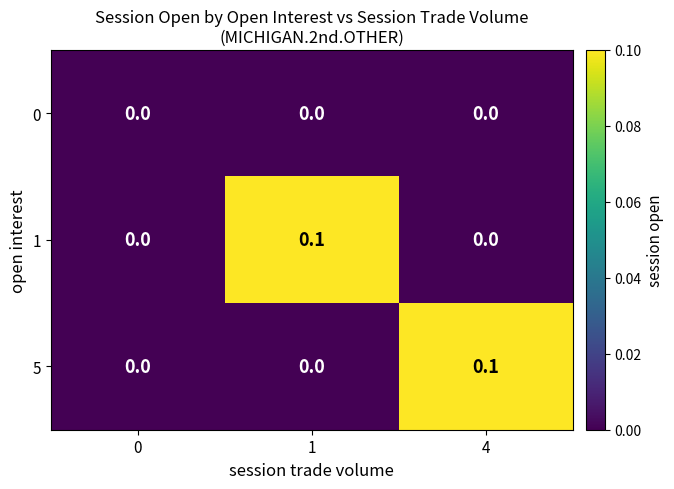

Reading left to right, extract all data points from this chart.

0: 0=0.0	1=0.0	4=0.0
1: 0=0.0	1=0.1	4=0.0
5: 0=0.0	1=0.0	4=0.1